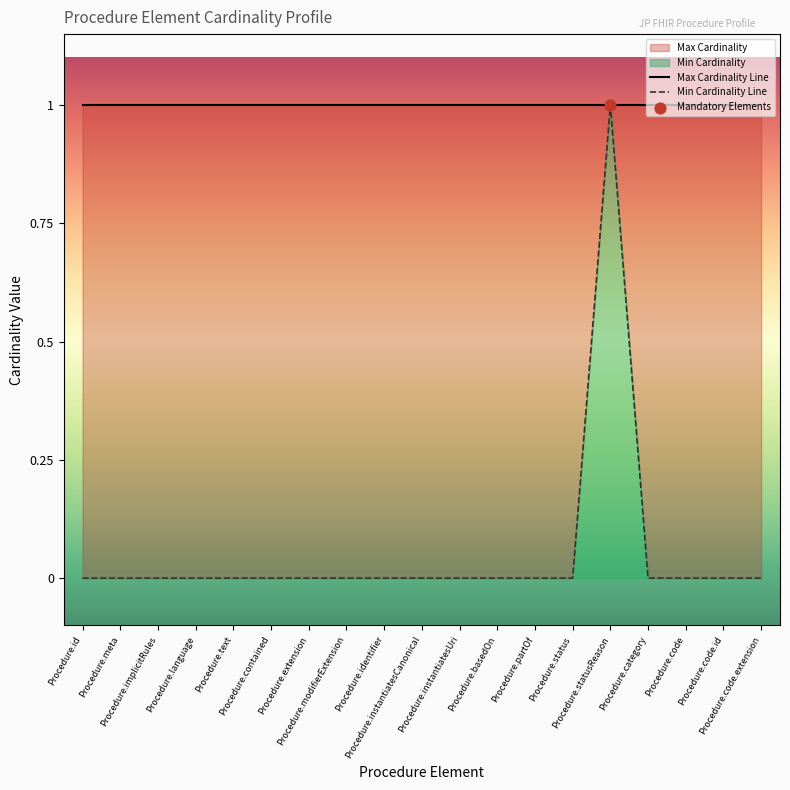

Which series has the largest Y range (max minus min)?

Min Cardinality Line